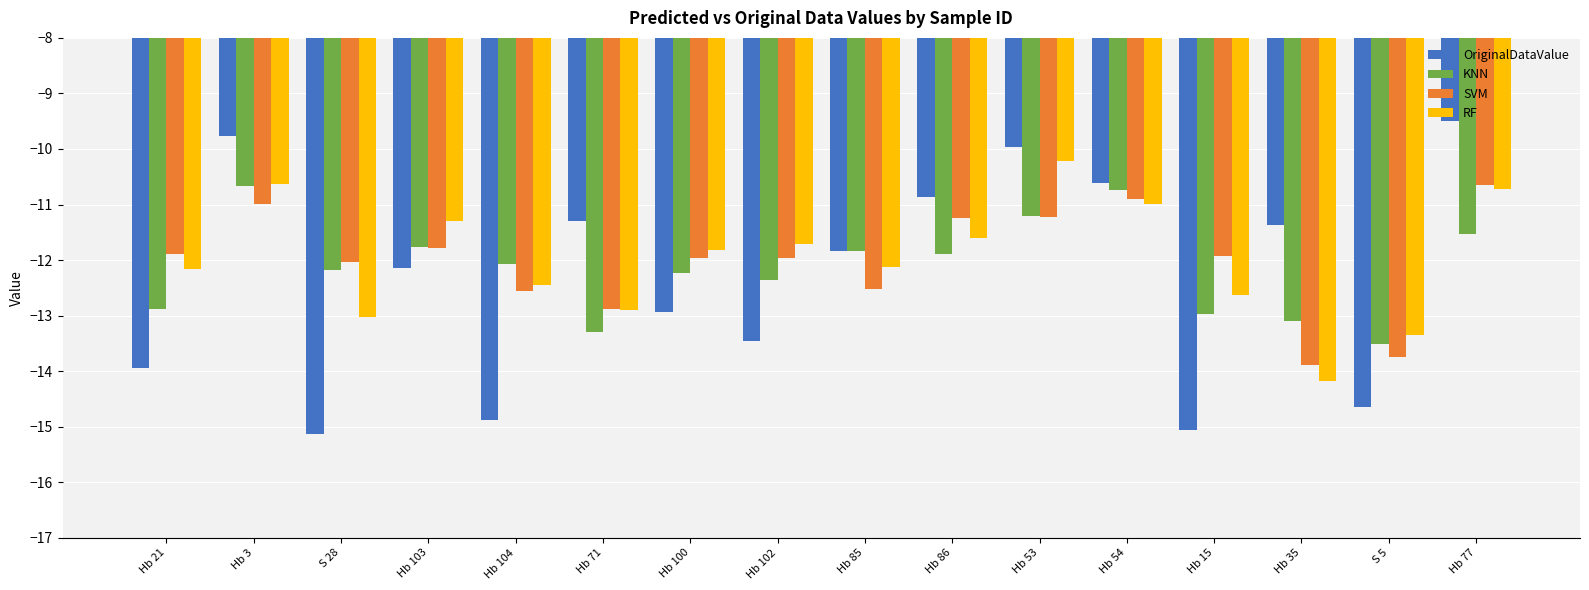

What is the total value across all series at Hb 103?

-47.0